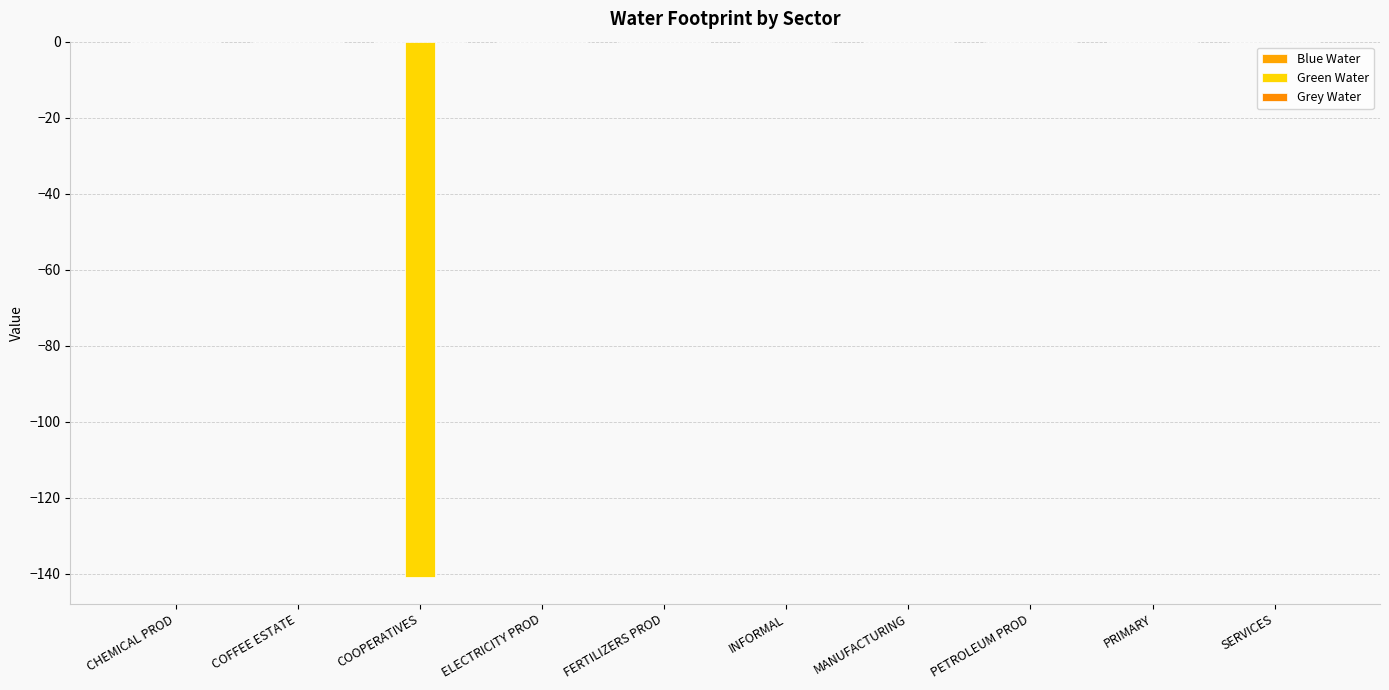

What is the label of the 9th bar from the left?

PRIMARY